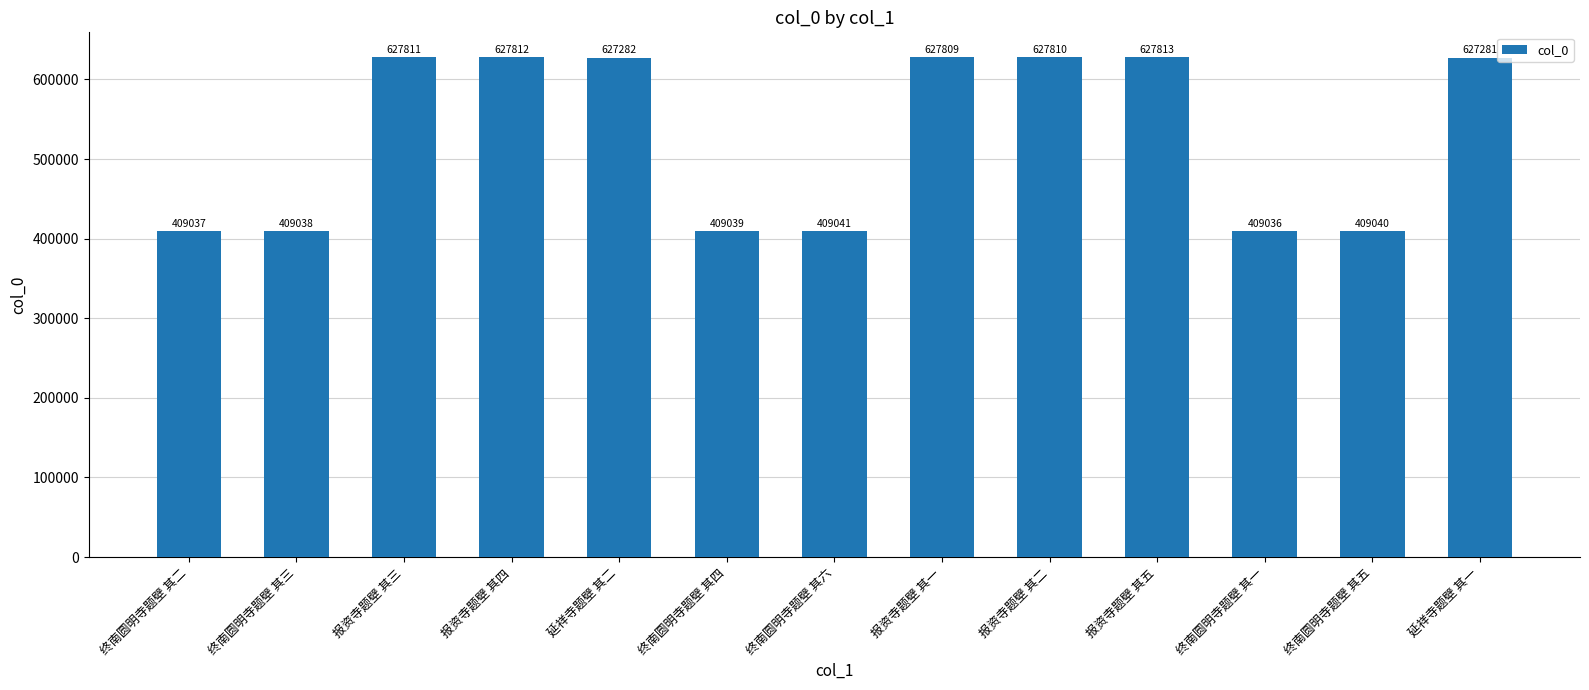

Which label corresponds to the largest value in the chart?

报资寺题壁 其五